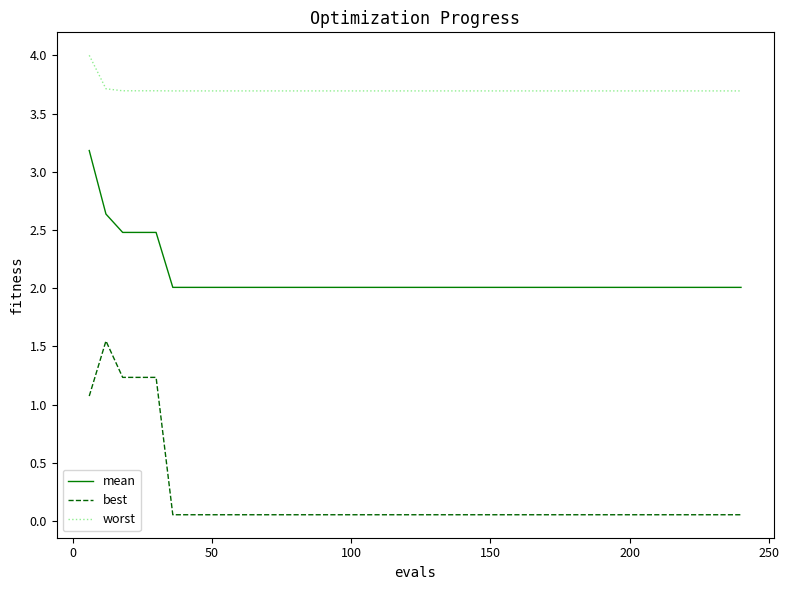

Which series has the largest total across all categories?

worst